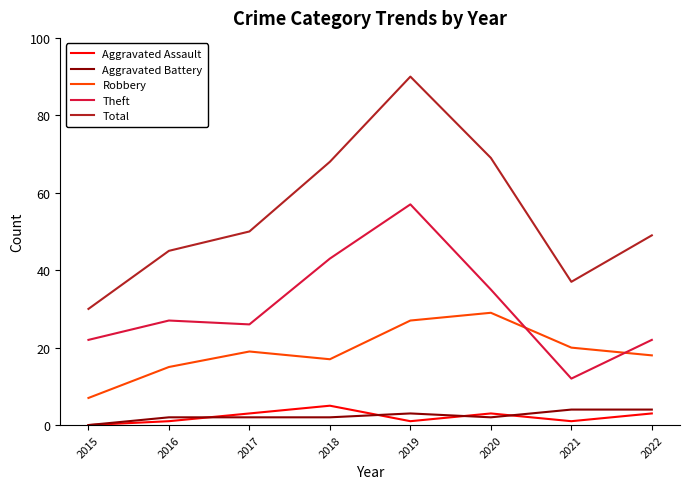

What is the difference between the maximum and minimum values in the Aggravated Battery series?

4